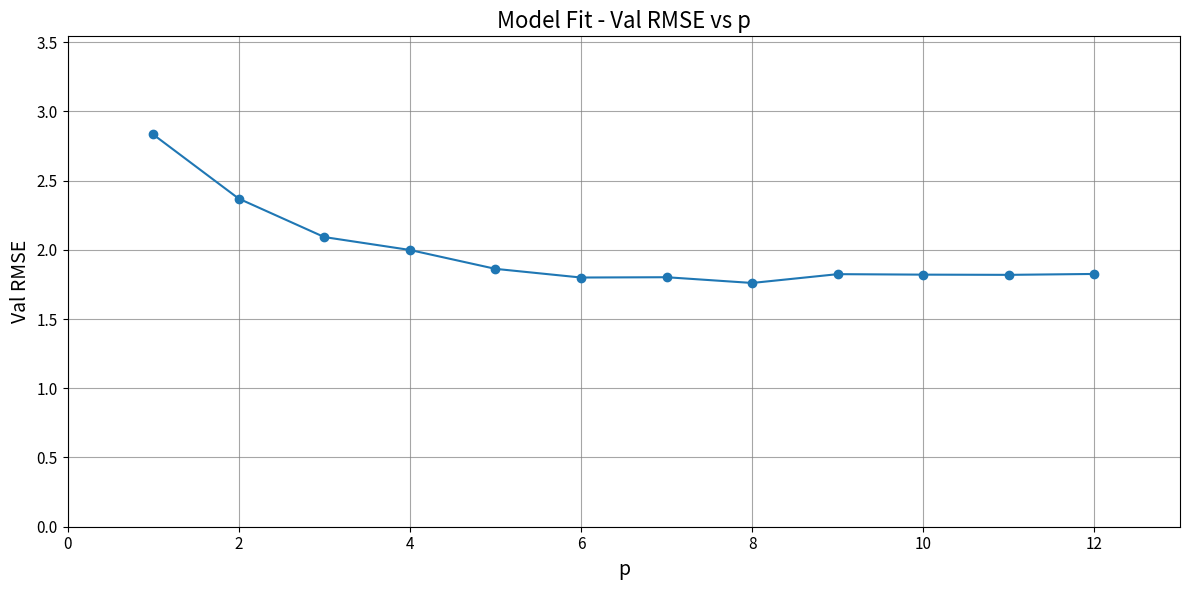

What is the value of the 1st point from the left?

2.8